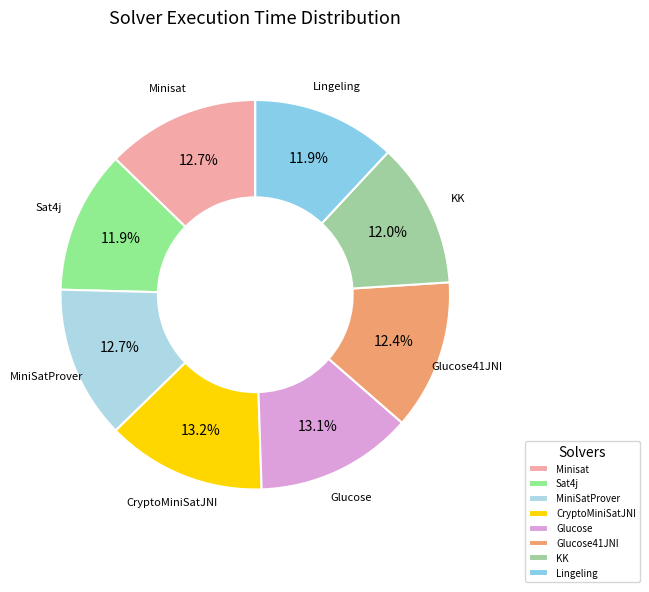

To the nearest percent, what is the average slice percentage?

12%